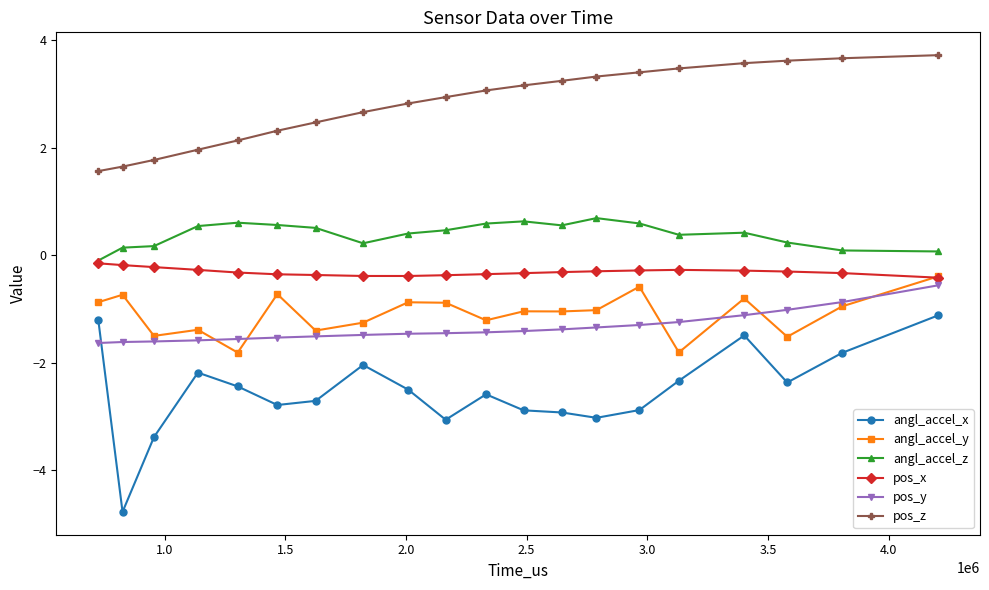

True or false: pos_y and angl_accel_z intersect in this chart.

False